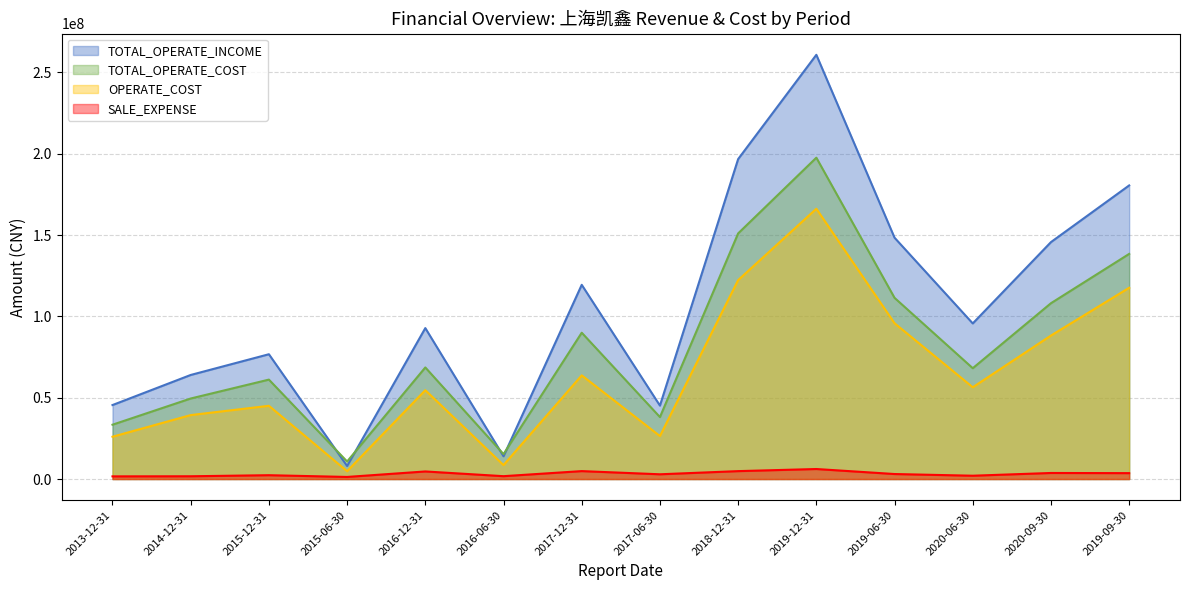

True or false: SALE_EXPENSE and TOTAL_OPERATE_COST cross at least once.

False